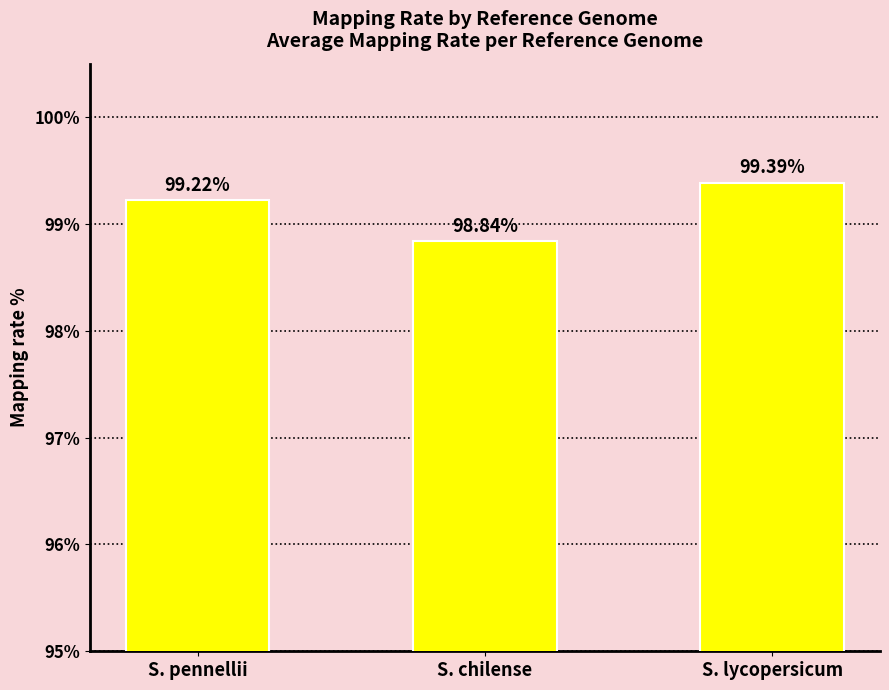

What position from the left is S. pennellii?

1